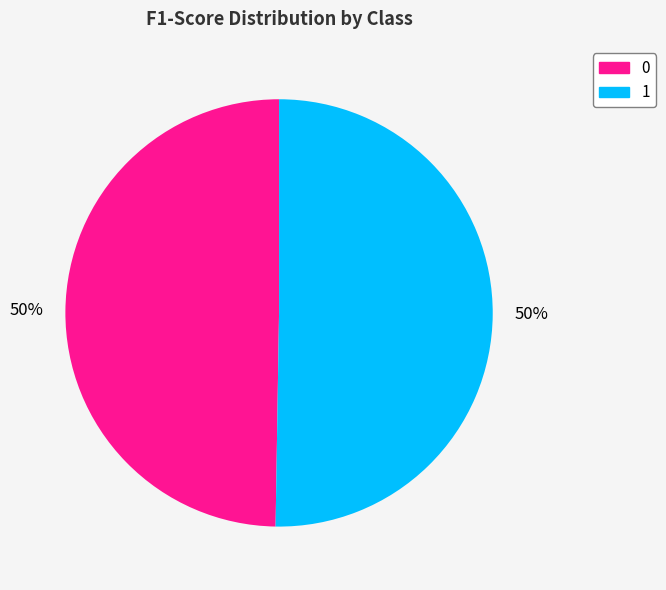

Count the number of slices in the pie.

2